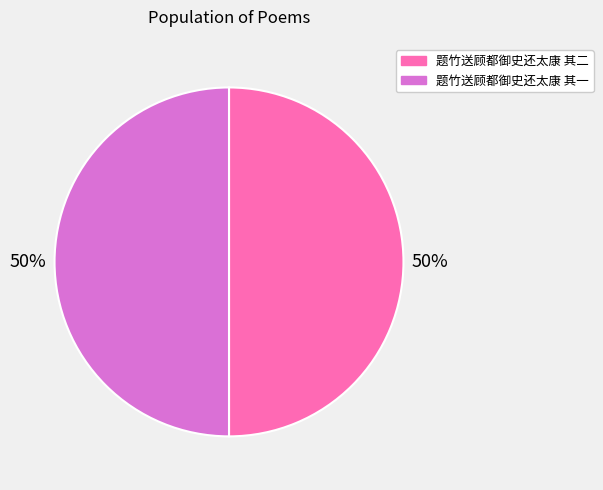

The 题竹送顾都御史还太康 其二 slice represents 43% of the pie. True or false?

False